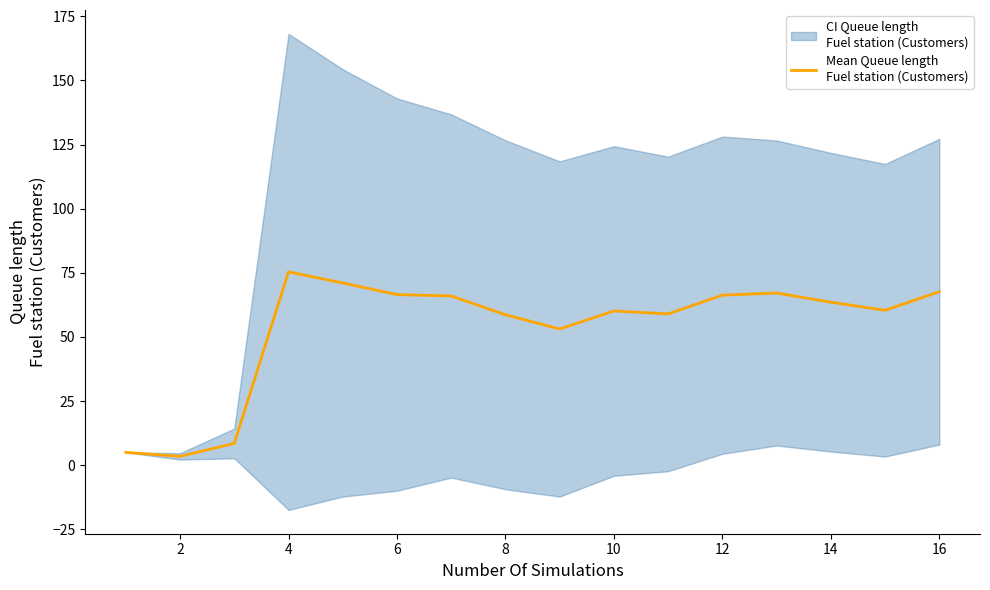

How many lines are shown in the chart?

1